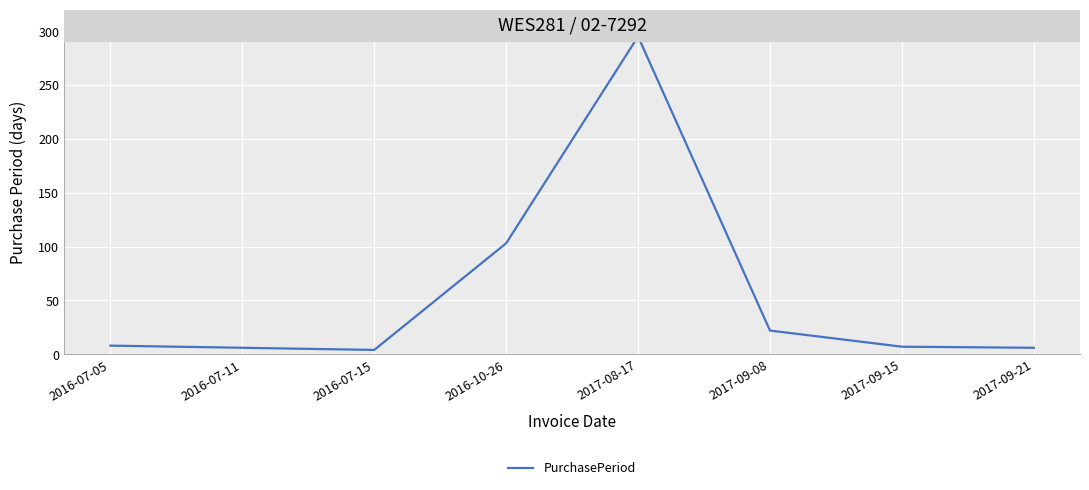

Is this an area chart (filled region under the line)?

No